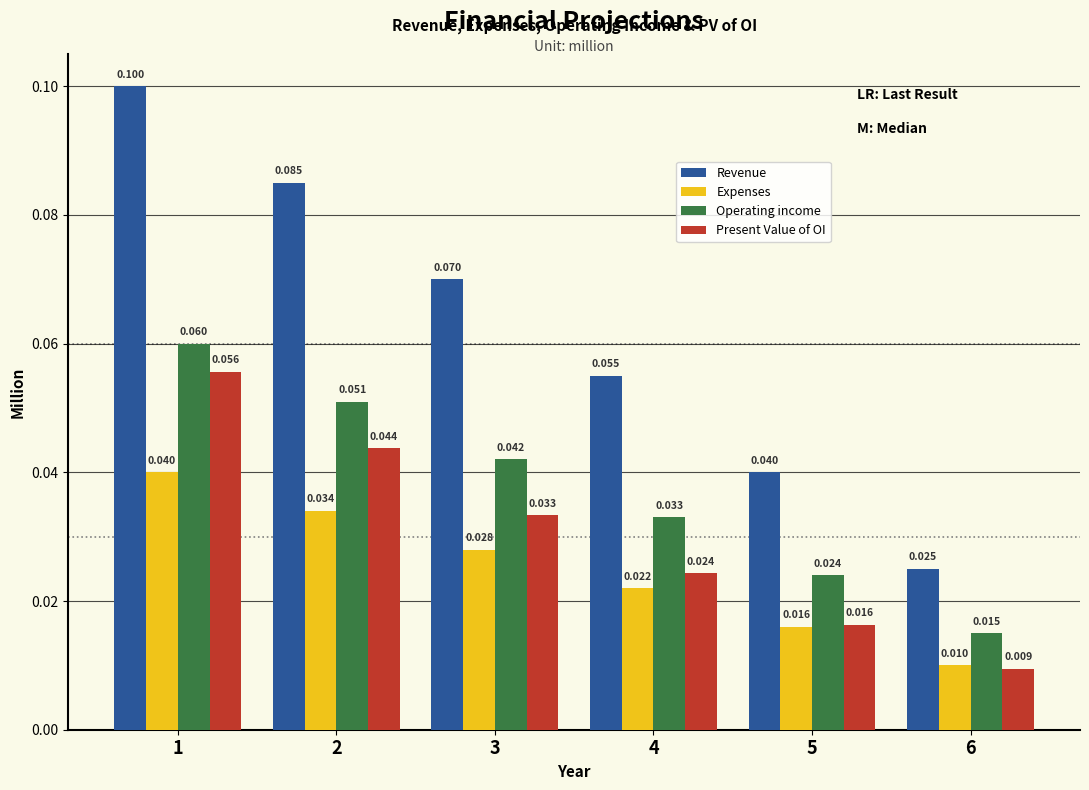

What is the value of the Revenue bar at the 1st from the left?

0.1